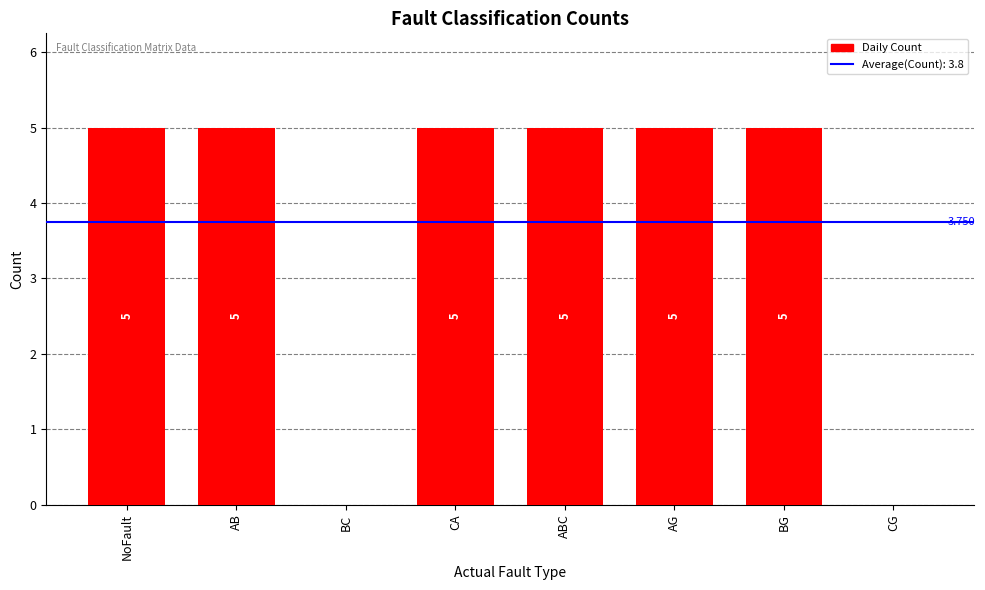

Between CG and AB, which is larger?

AB